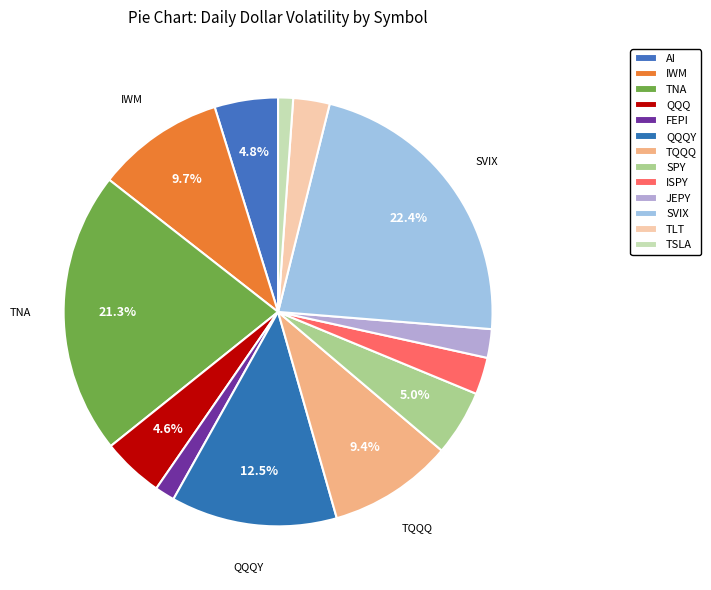

Do TQQQ and JEPY together represent more than half of the pie?

No